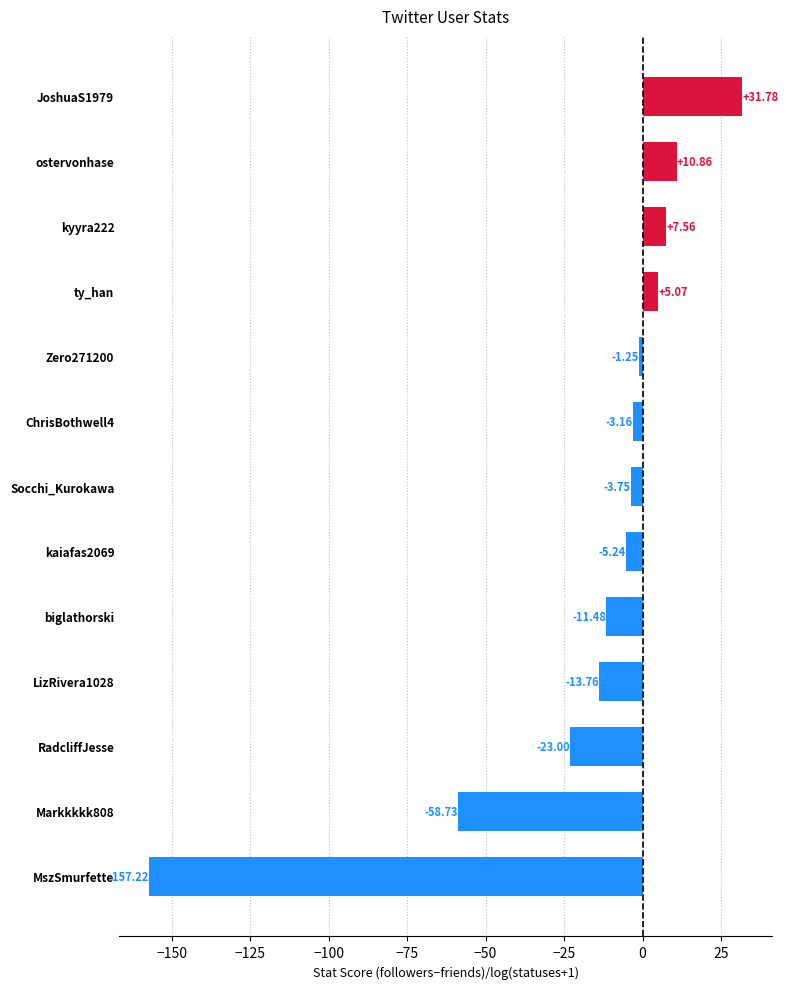

At which category does the chart reach its minimum across all series?

MszSmurfette